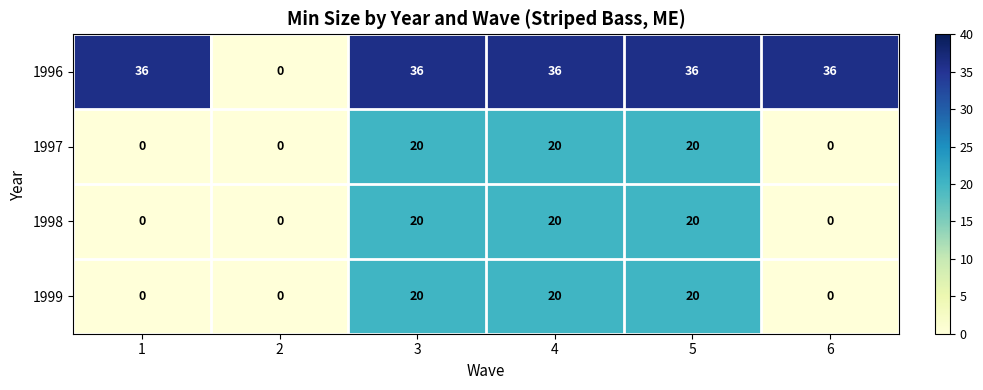

Reading left to right, transcribe all the data shown in this chart.

1996: 1=36	2=0	3=36	4=36	5=36	6=36
1997: 1=0	2=0	3=20	4=20	5=20	6=0
1998: 1=0	2=0	3=20	4=20	5=20	6=0
1999: 1=0	2=0	3=20	4=20	5=20	6=0